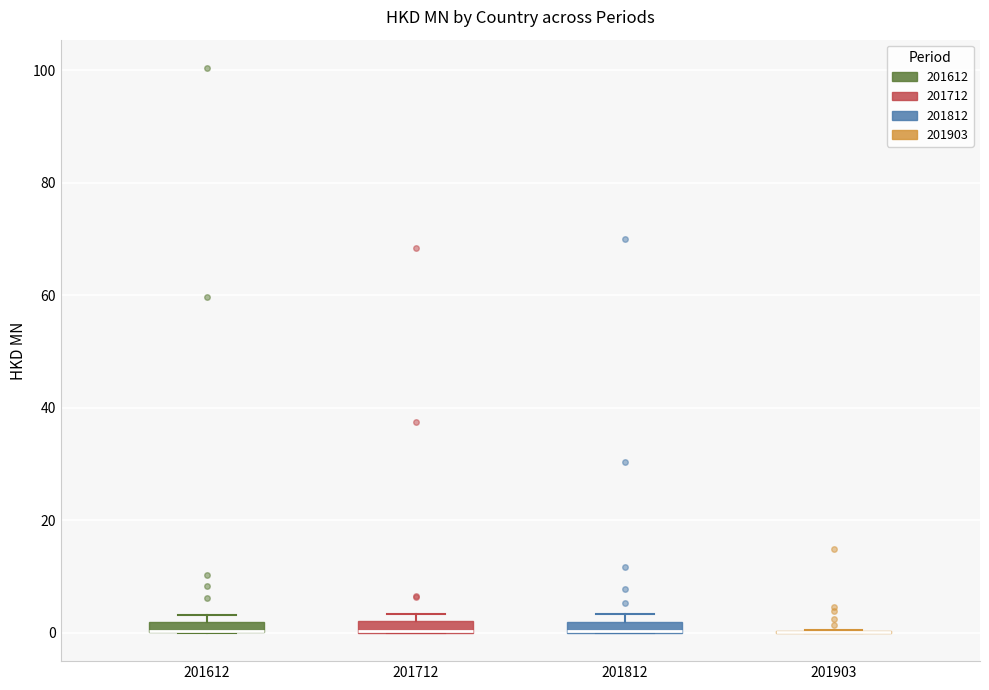

Where is the upper edge of the box at x = 201712 on the y-axis? The values are not printed on the chart, so give them approximately, as read against the axis.

2